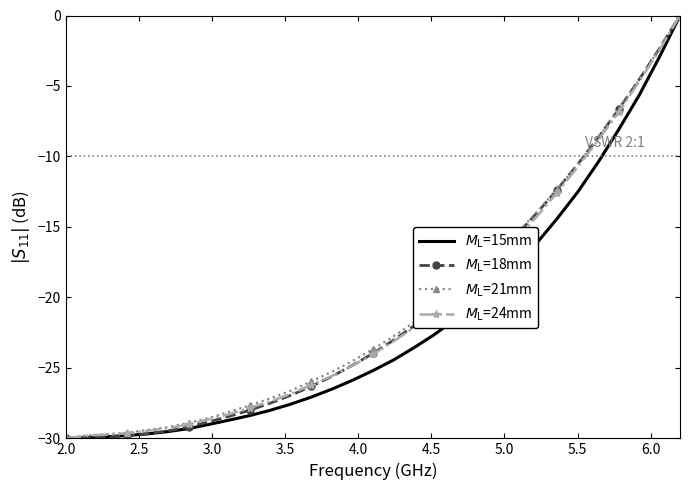

True or false: $M_\mathrm{L}$=15mm and $M_\mathrm{L}$=18mm intersect in this chart.

True